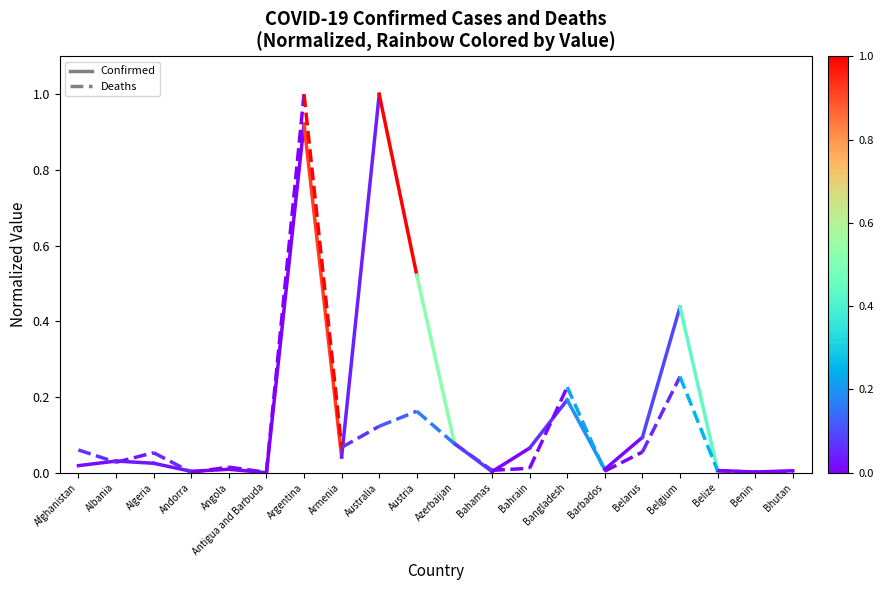

Rank the series by their average value, from lowest to highest.

Confirmed, Deaths